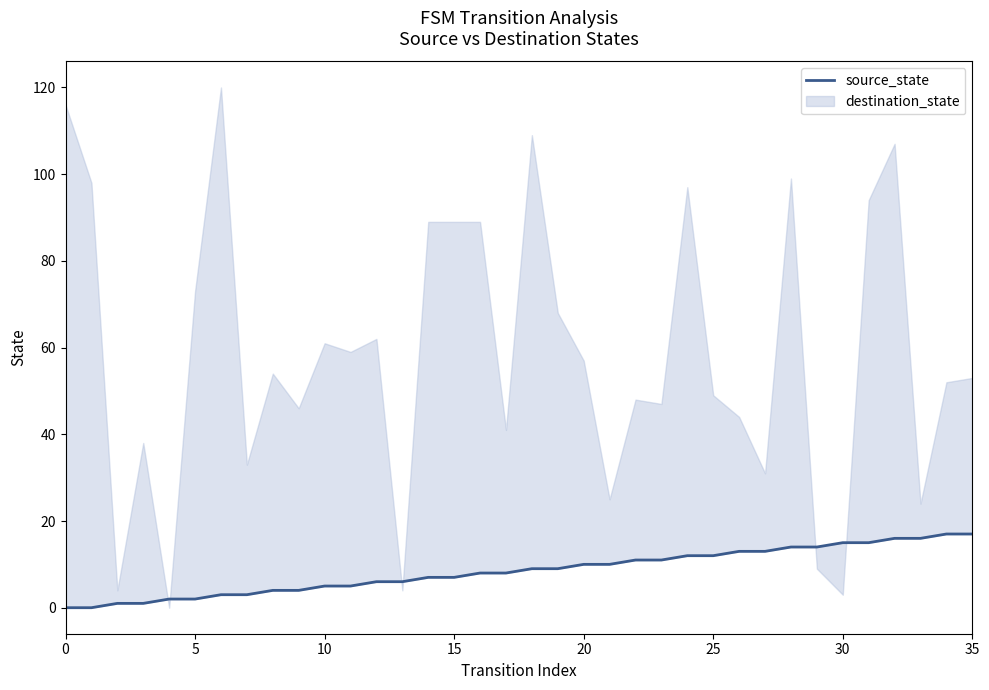

Where does the data first go above 9?

20